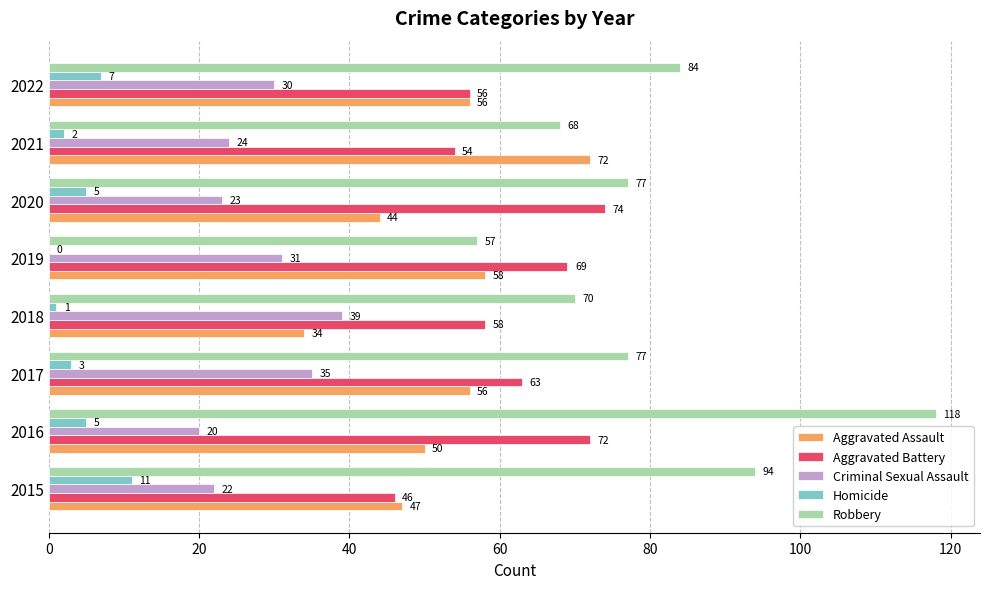

Which category has the highest value across all series?

2016